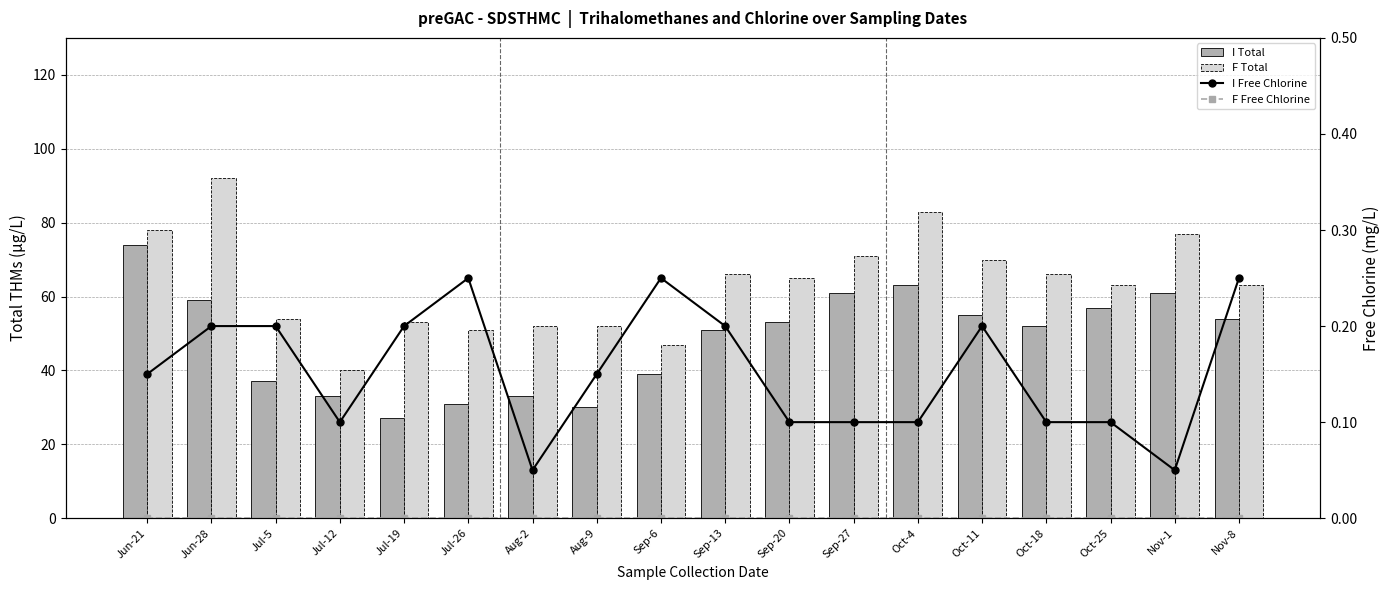

What is the sum of the I Free Chlorine values at Oct-25 and Nov-1?

0.2